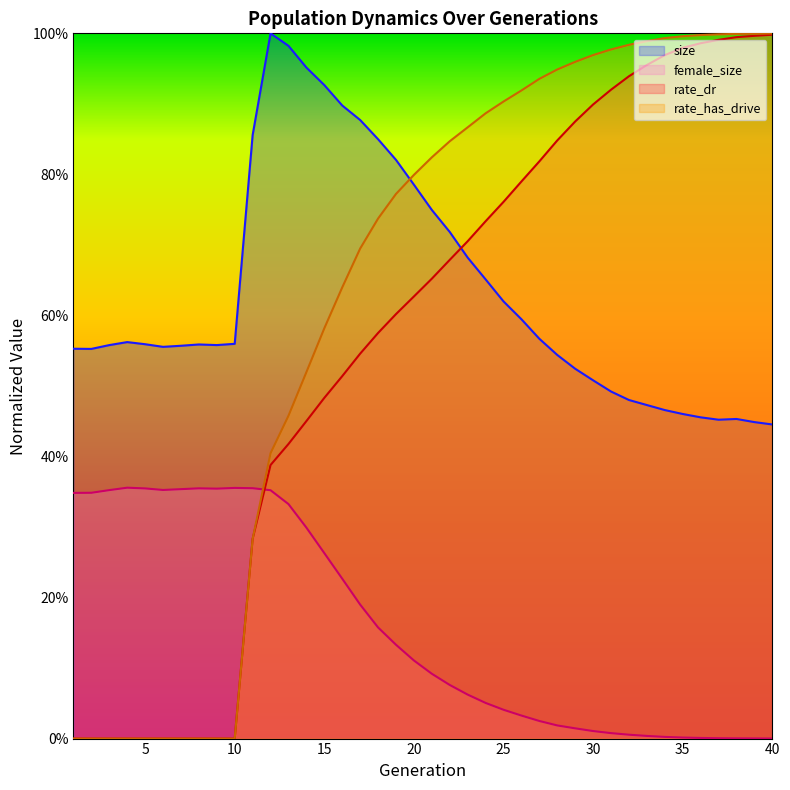

Is it true that female_size equals 0.5 at 3?

False